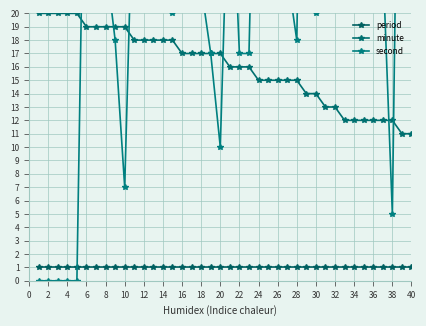

True or false: second has more than 0 interior local peaks.

True